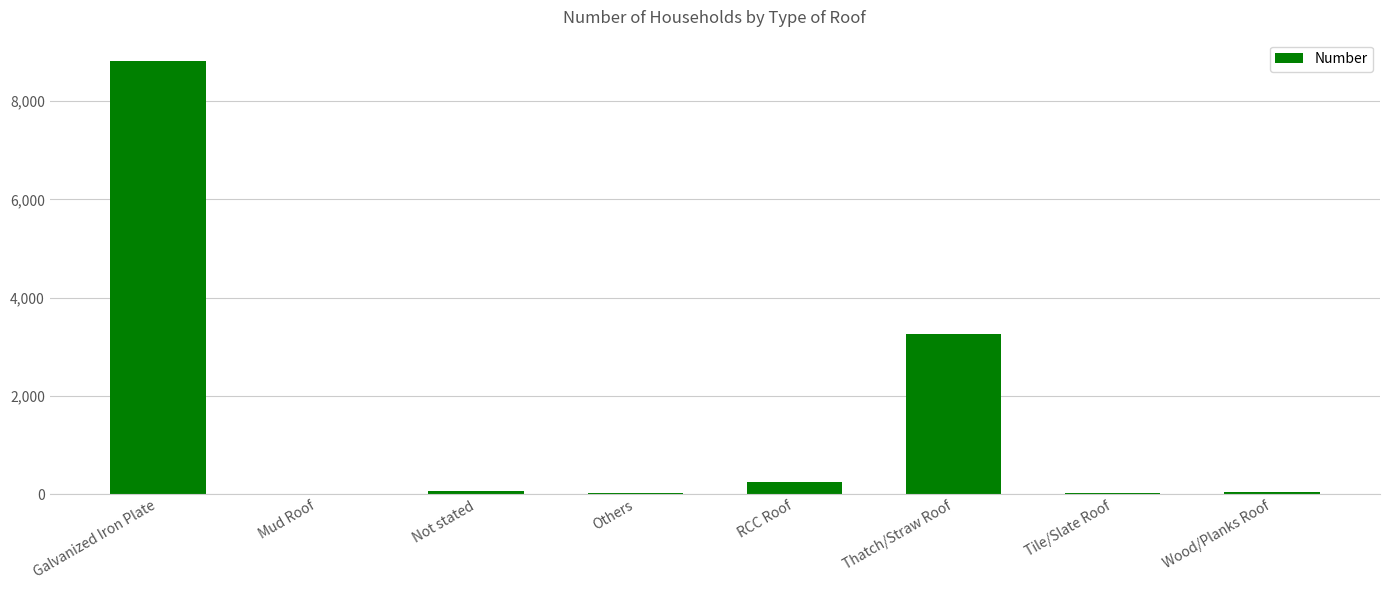

What is the sum of all values?

12482